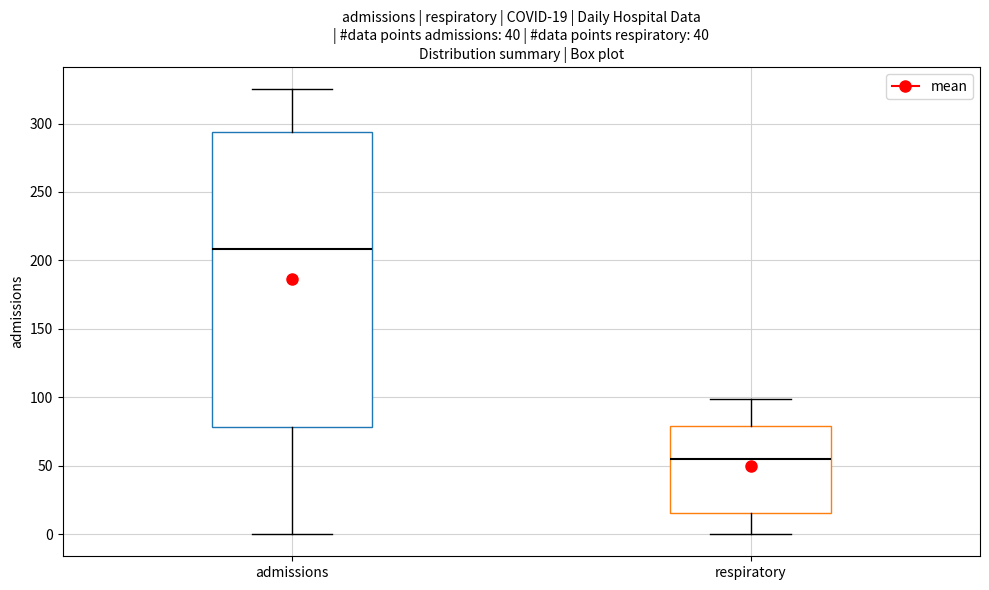

Which box is the tallest, from its lower edge to its upper edge?

admissions